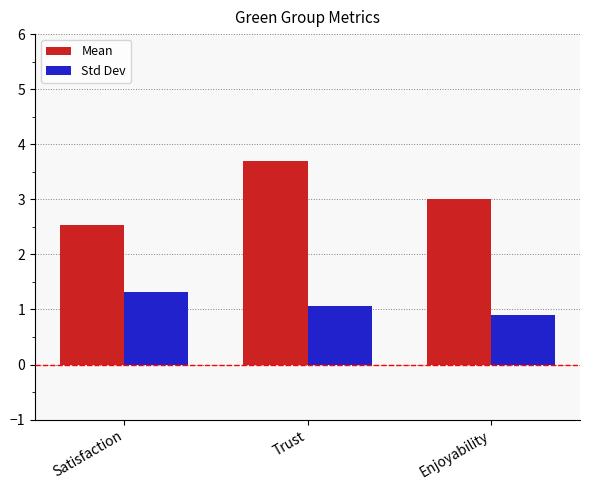

What is the difference between the maximum and second lowest values in the Std Dev series?

0.3